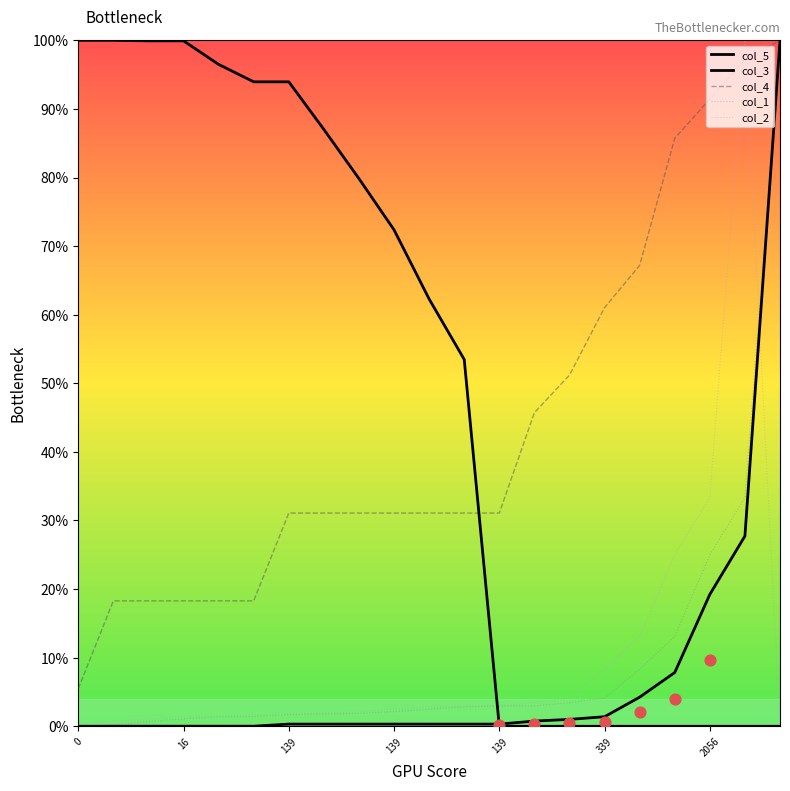

Is the value of col_3 at 20 greater than the value of col_2 at 7?

Yes